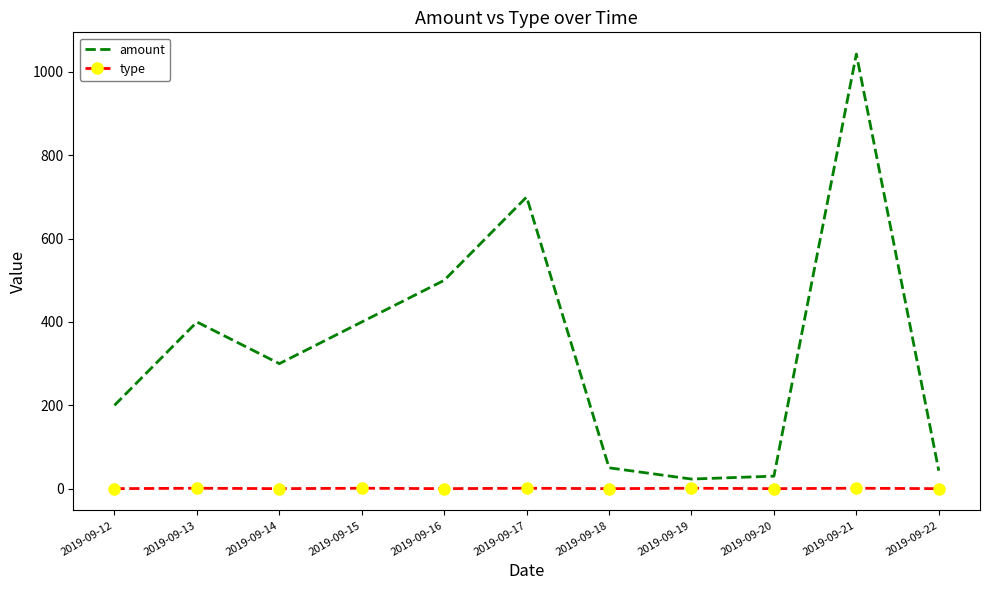

The type series shows 0 at 2019-09-12. True or false?

True